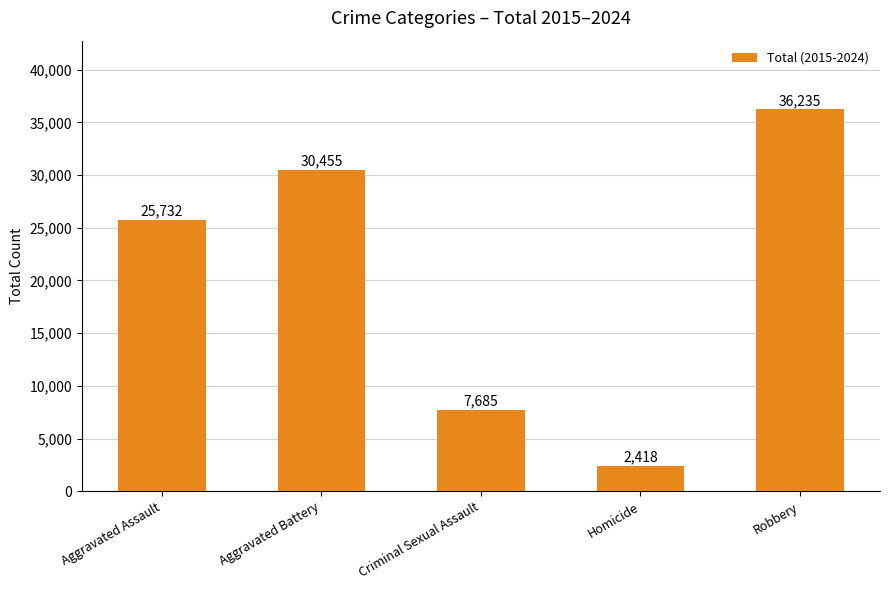

Rank the categories by value from highest to lowest.

Robbery, Aggravated Battery, Aggravated Assault, Criminal Sexual Assault, Homicide